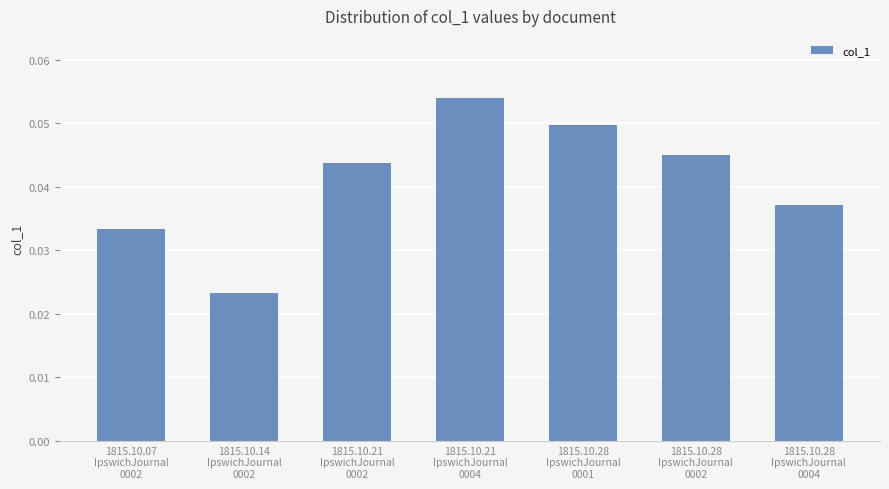

What is the sum of all values?

0.3